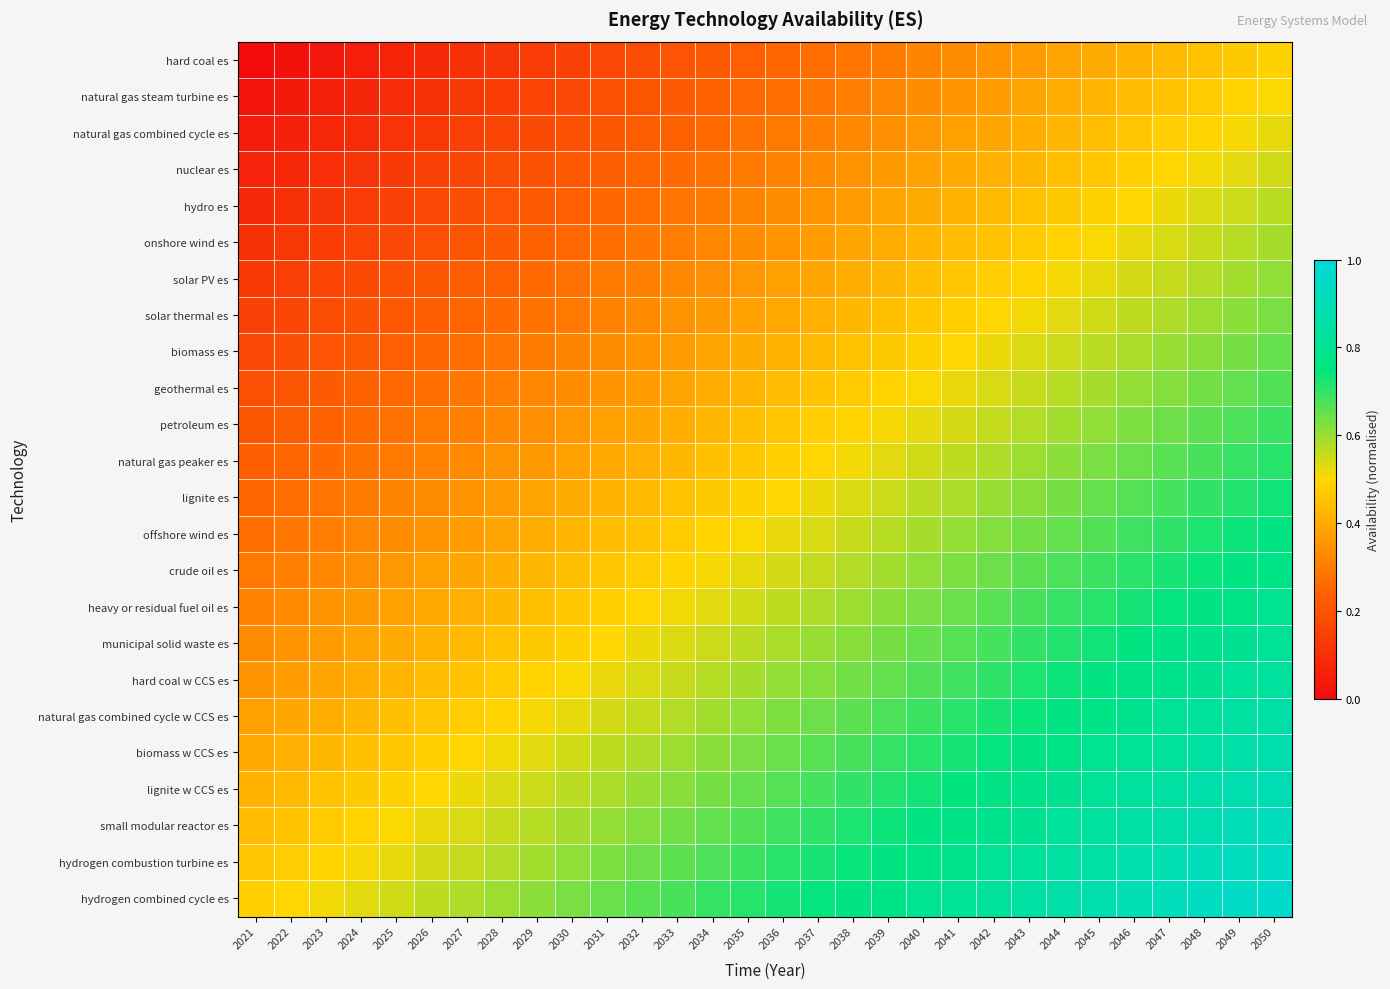

Rank the series by their maximum value, from highest to lowest.

hydrogen combined cycle es, hydrogen combustion turbine es, small modular reactor es, lignite w CCS es, biomass w CCS es, natural gas combined cycle w CCS es, hard coal w CCS es, municipal solid waste es, heavy or residual fuel oil es, crude oil es, offshore wind es, lignite es, natural gas peaker es, petroleum es, geothermal es, biomass es, solar thermal es, solar PV es, onshore wind es, hydro es, nuclear es, natural gas combined cycle es, natural gas steam turbine es, hard coal es